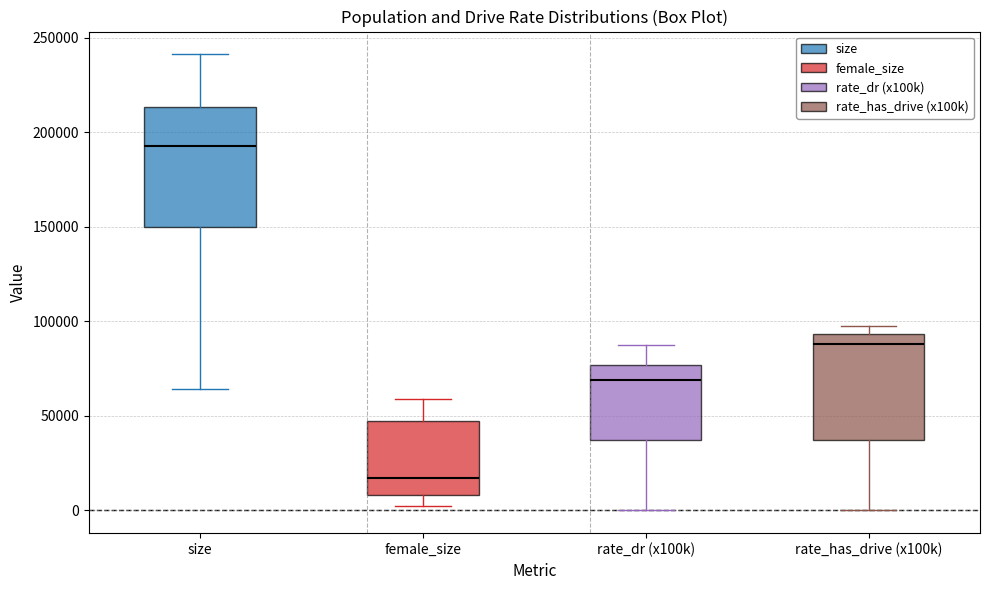

Reading left to right, read every box against the y-axis: the position of its median line, the range the box covers, and the ends of its whiskers. The values are not printed on the chart, so give them approximately, as read against the axis.

size: median 195000, box 150000 to 215000, whiskers 65000 to 240000
female_size: median 15000, box 10000 to 50000, whiskers 0 to 60000
rate_dr (x100k): median 70000, box 35000 to 75000, whiskers 0 to 90000
rate_has_drive (x100k): median 90000, box 35000 to 95000, whiskers 0 to 100000